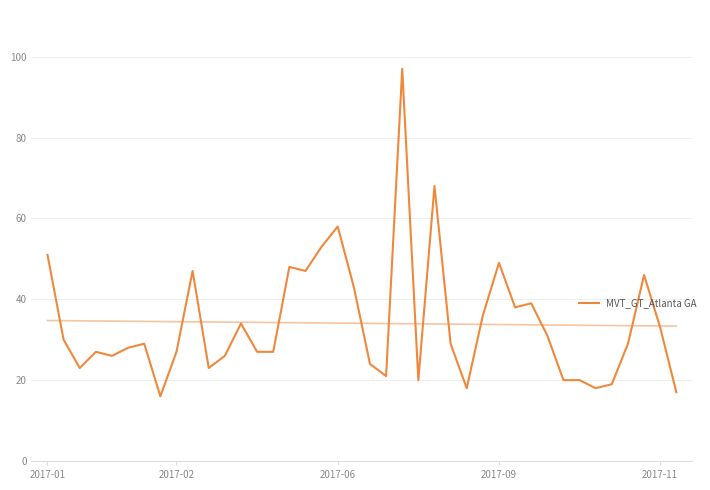

Which category has the lowest value across all series?

7